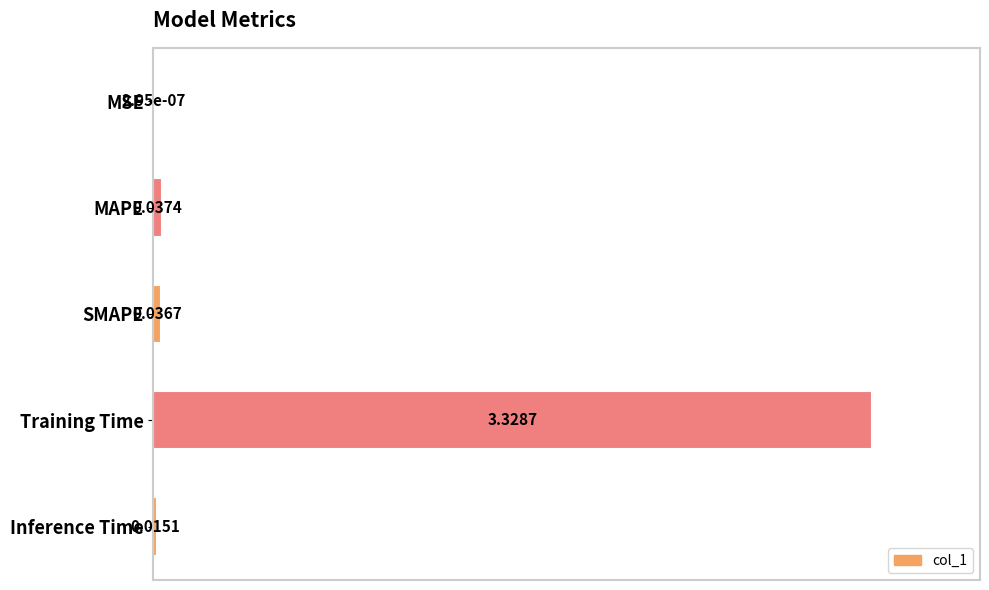

At which category does the chart reach its peak across all series?

Training Time